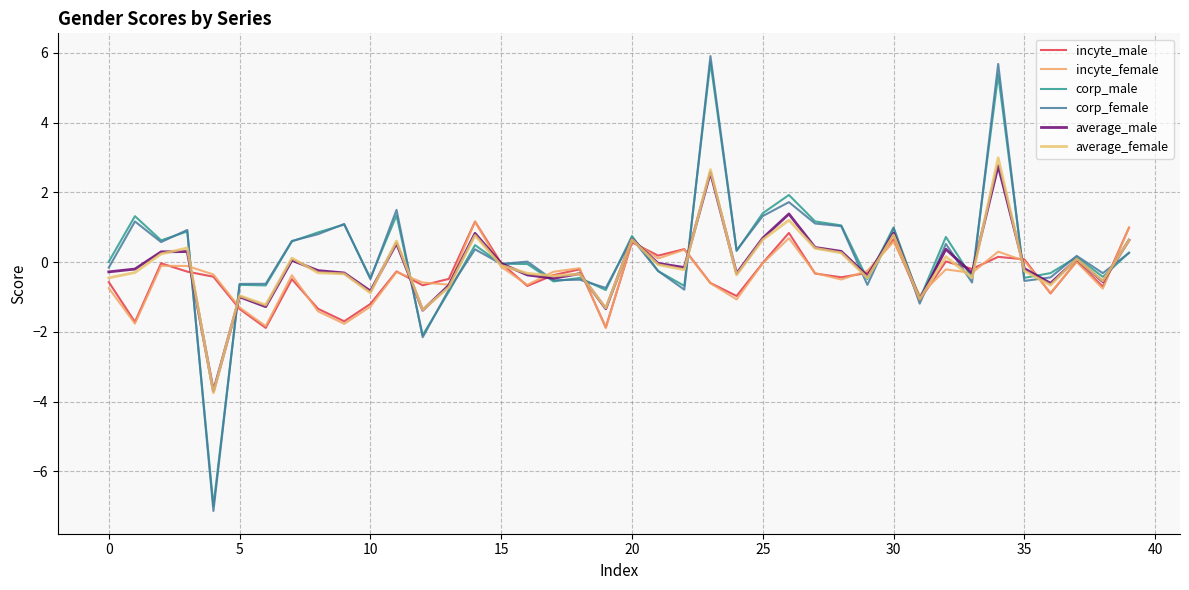

True or false: incyte_female and incyte_male cross at least once.

True